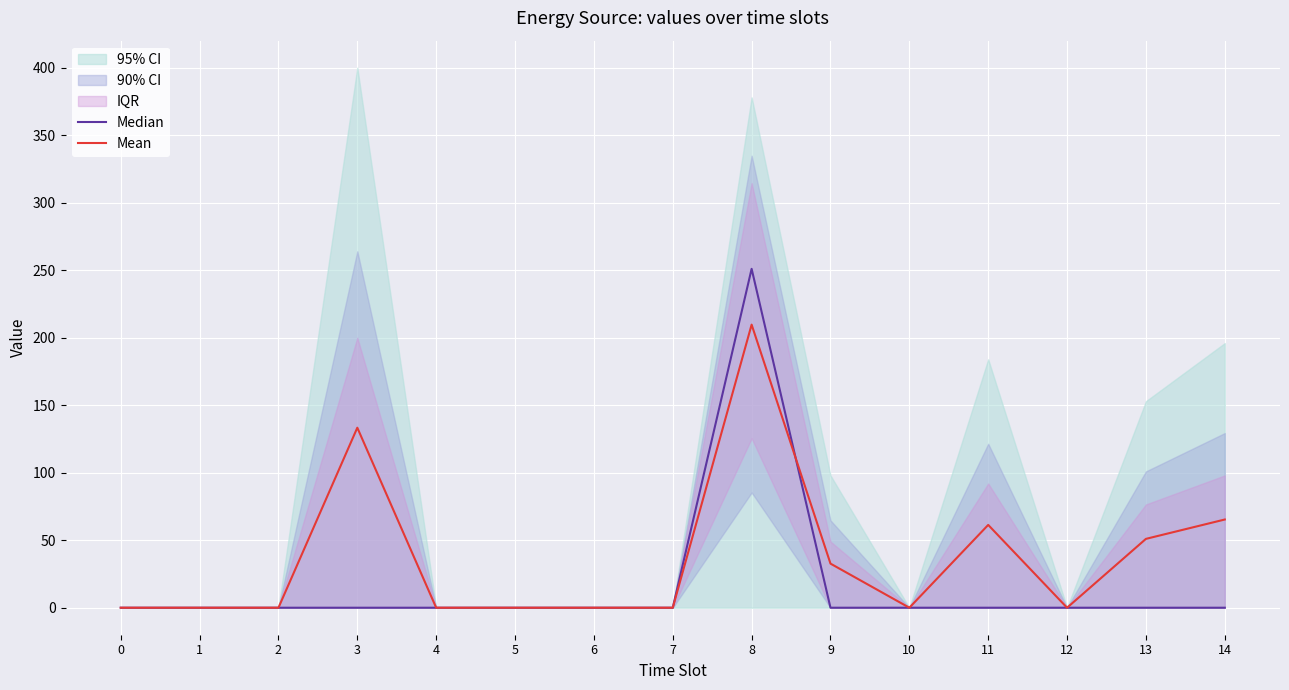

What is the value of the Mean point at the 15th from the left?

65.3